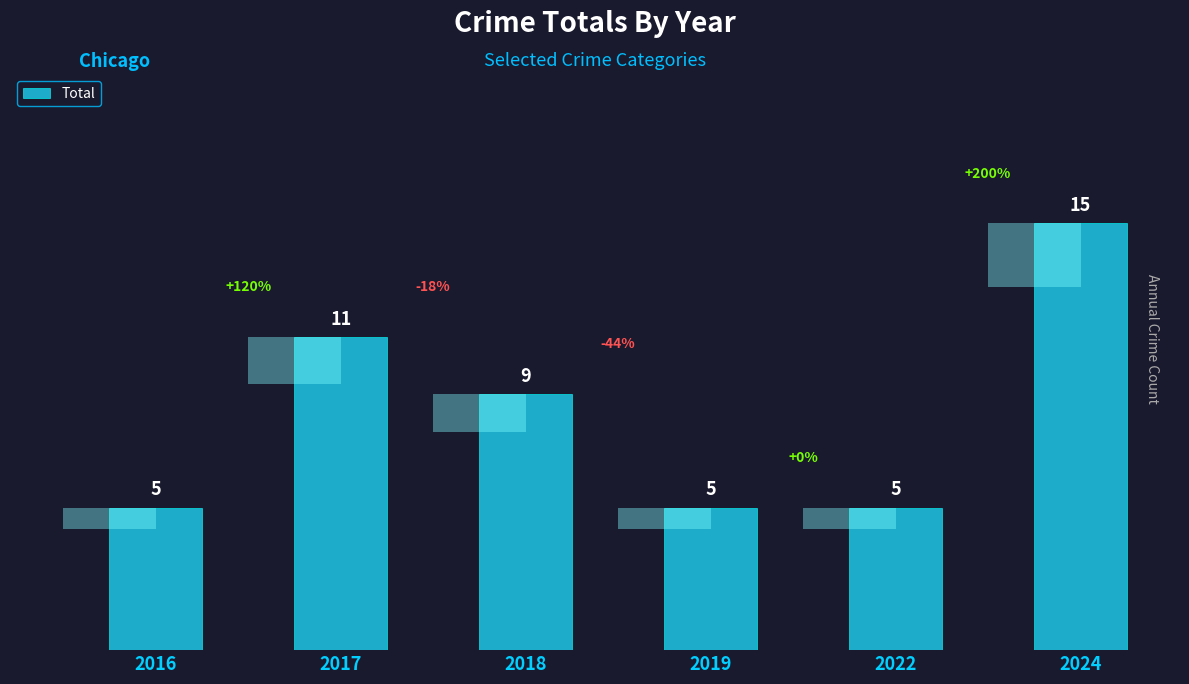

How many categories are shown in the chart?

6